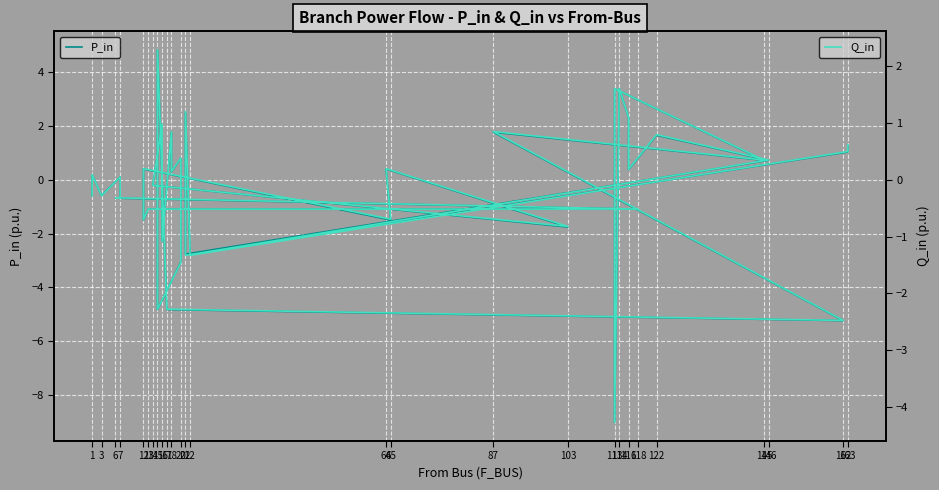

Reading left to right, transcribe all the data shown in this chart.

P_in: -0.6	0.1	0.2	-0.6	0.1	-0.7	-0.7	-1.1	-1.1	-1.5	0.4	-1.5	0.4	-1.8	-0.2	2.1	-2.3	1.8	0.3	0.8	-3.1	-4.8	4.8	-4.8	-5.2	1.8	0.7	3.4	-9.0	3.4	2.3	0.6	0.4	1.7	0.7	-2.8	2.5	-2.8	1.0	1.3
Q_in: -0.3	0.1	0.1	-0.3	0.0	-0.3	-0.3	-0.5	-0.5	-0.7	0.2	-0.7	0.2	-0.8	-0.1	1.0	-1.1	0.8	0.1	0.4	-1.5	-2.3	2.3	-2.3	-2.5	0.8	0.3	1.6	-4.3	1.6	1.1	0.3	0.2	0.8	0.3	-1.3	1.2	-1.3	0.5	0.6